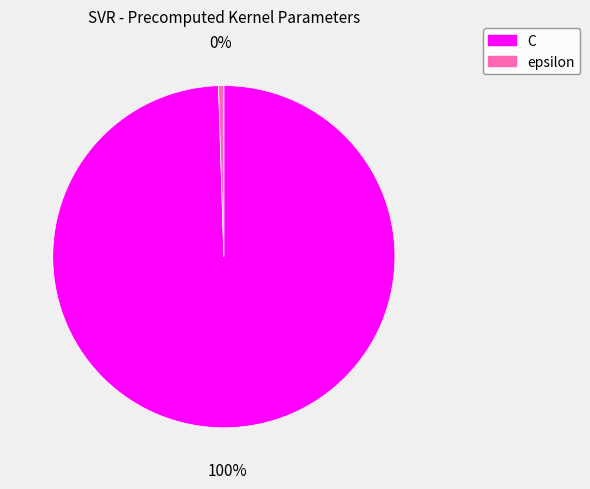

To the nearest percent, what is the combined percentage of C and epsilon?

100%